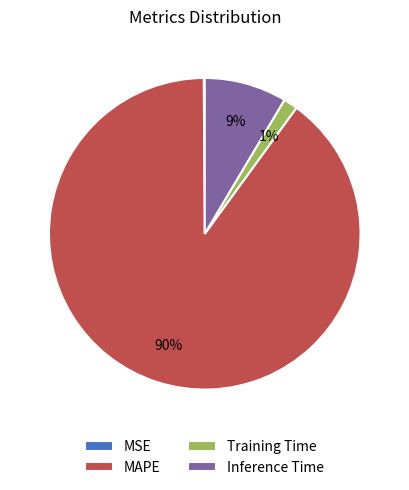

Is the sum of MAPE and Inference Time greater than half?

Yes